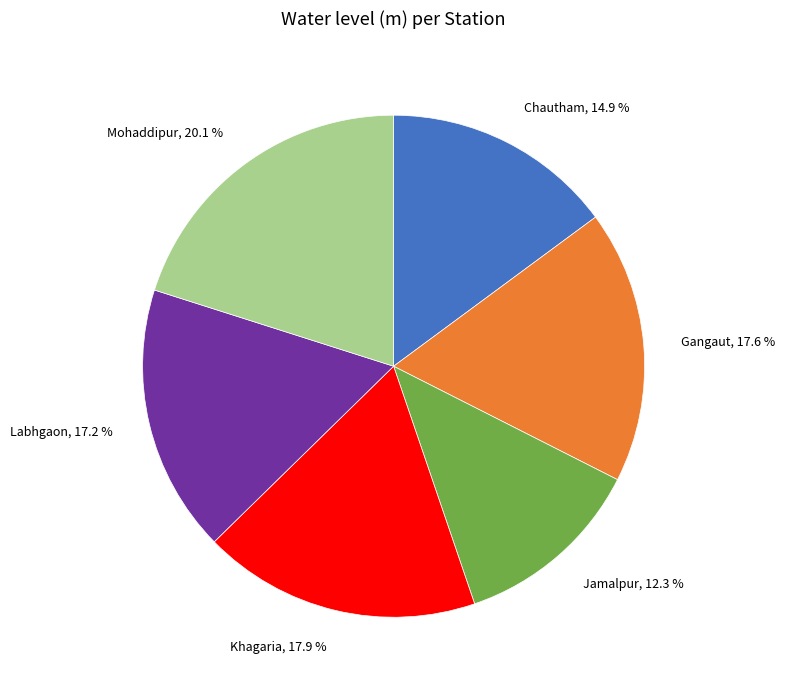

Is Mohaddipur the majority of the pie?

No